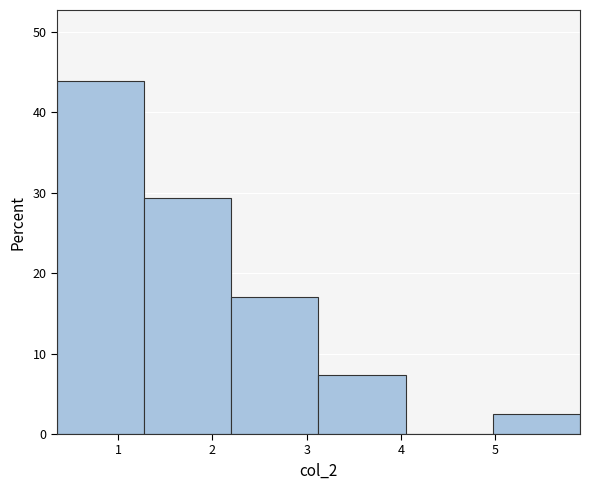

Reading left to right, list every bar in this chart as the range it spans on the x-axis followed by its height. Neither the bar edges nor the heights are printed on the chart, so give them approximately, as read against the axes.

0.4 to 1.3: 44
1.3 to 2.2: 29
2.2 to 3.1: 17
3.1 to 4.0: 7
4.0 to 5.0: 0
5.0 to 5.9: 2